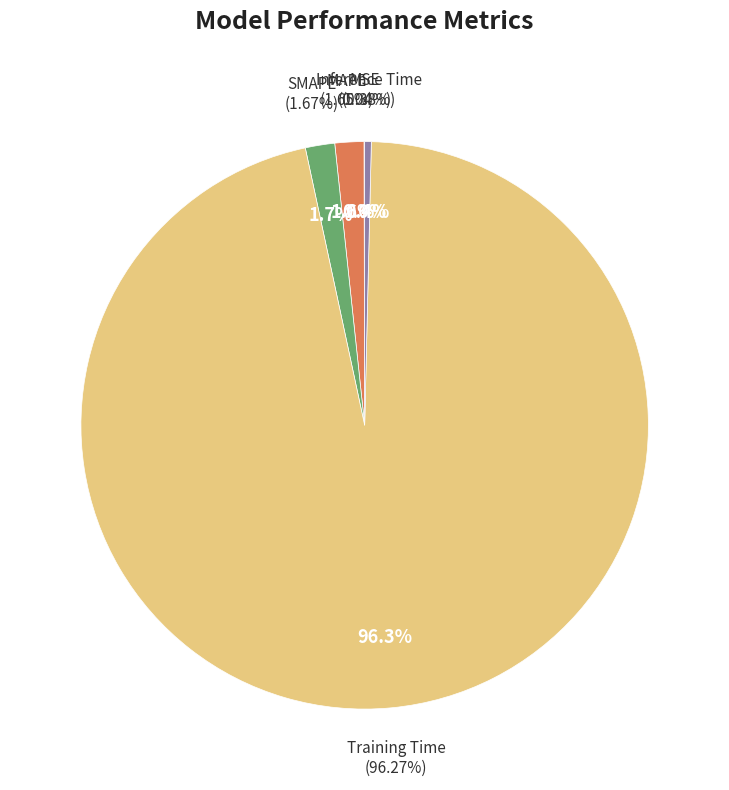

Is it true that MSE is 0% of the pie?

True